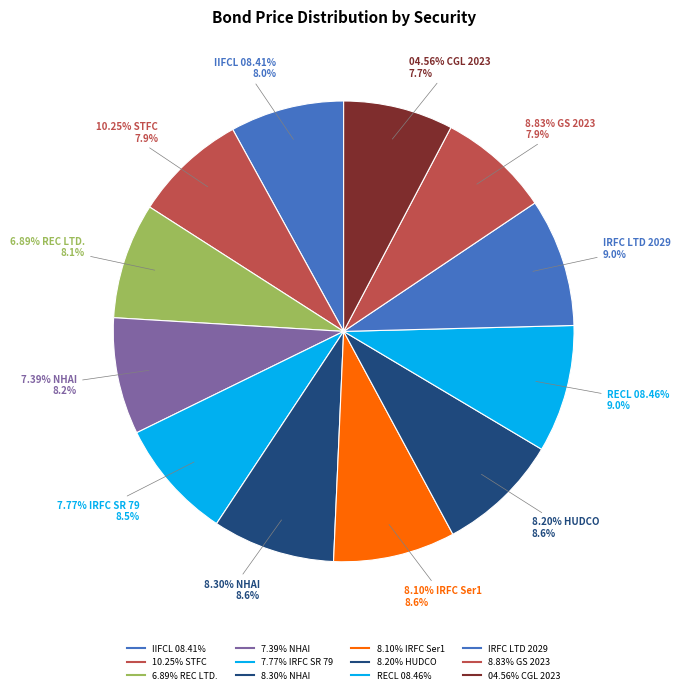

How many slices are in this pie chart?

12